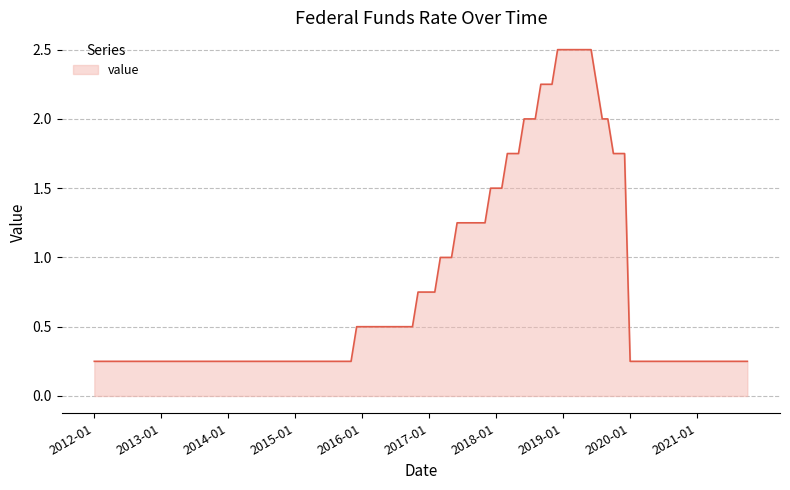

What is the greatest value displayed?

2.5